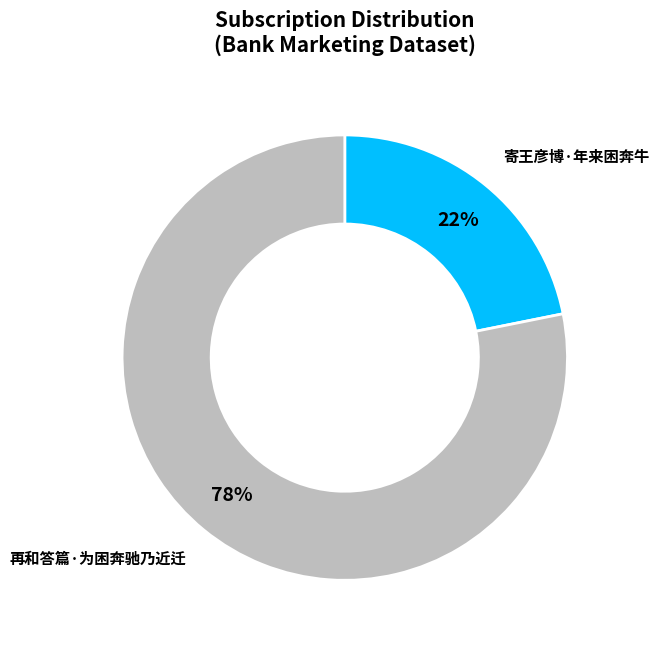

To the nearest percent, what is the average slice percentage?

50%